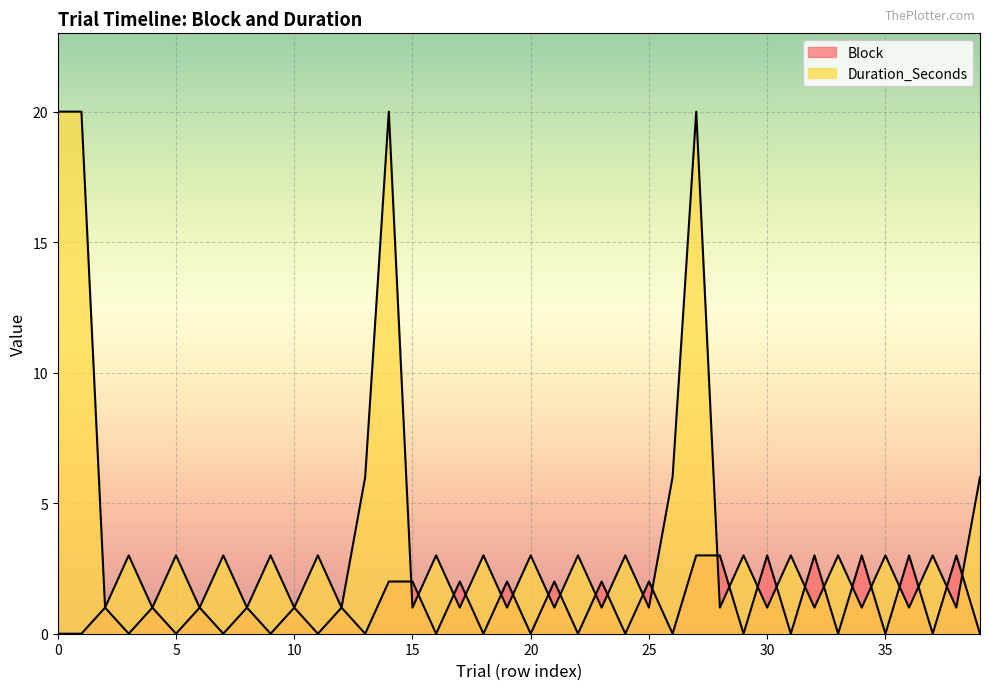

At which category does Block reach its first local valley?

3